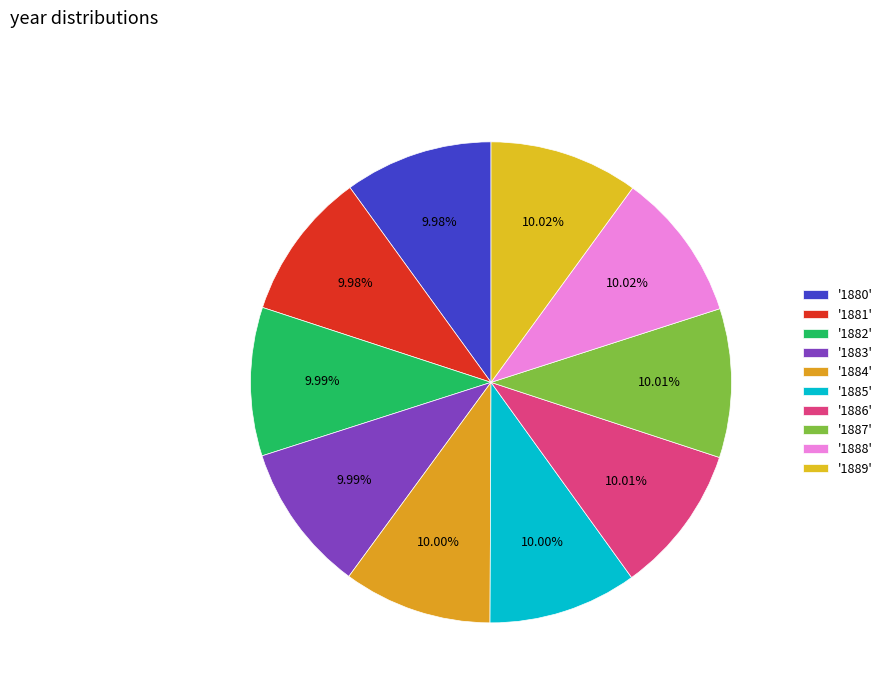

How many segments does this pie chart have?

10